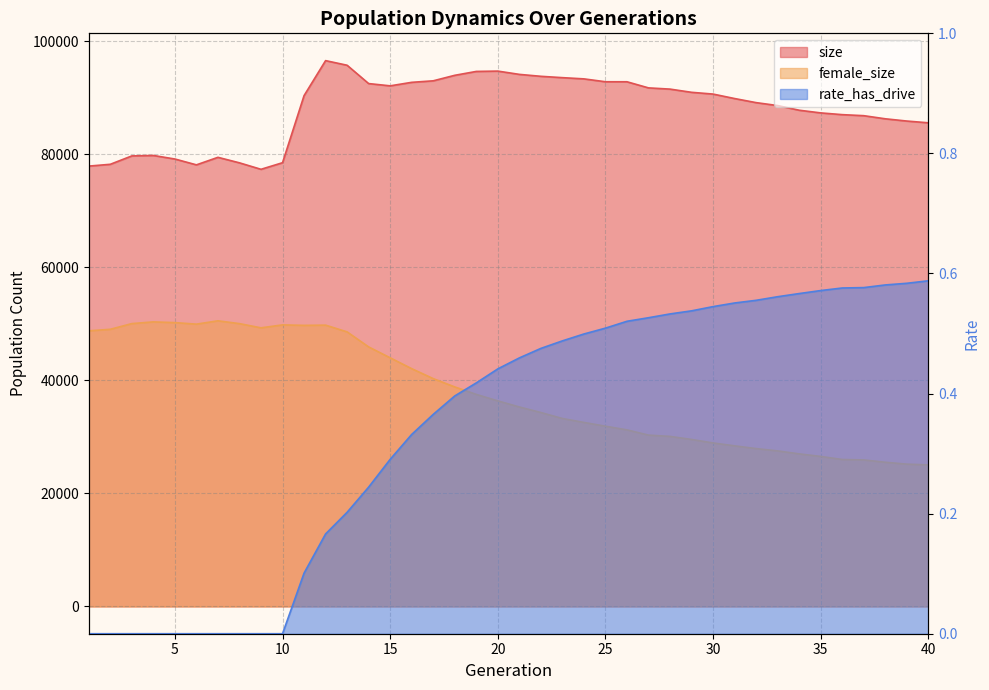

What is the sum of the female_size values at 5 and 1?

99011.0